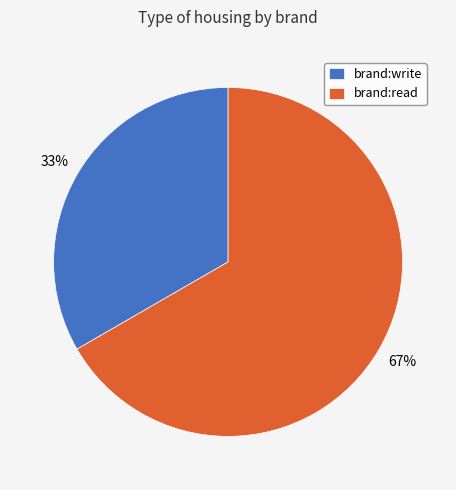

Does brand:write account for over 50% of the chart?

No